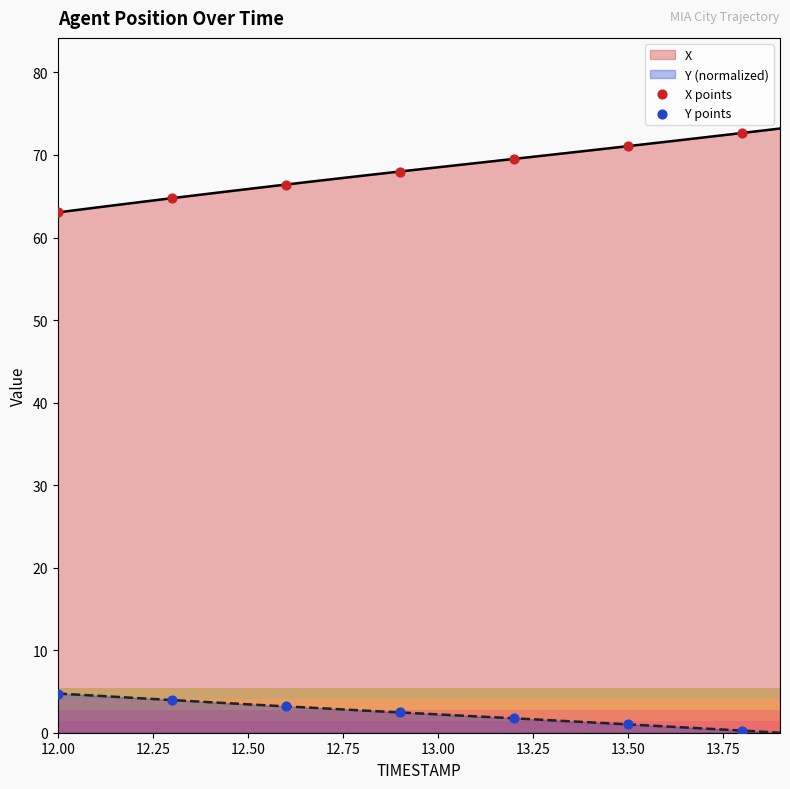

What are all the series names shown in the legend?

X points, Y points